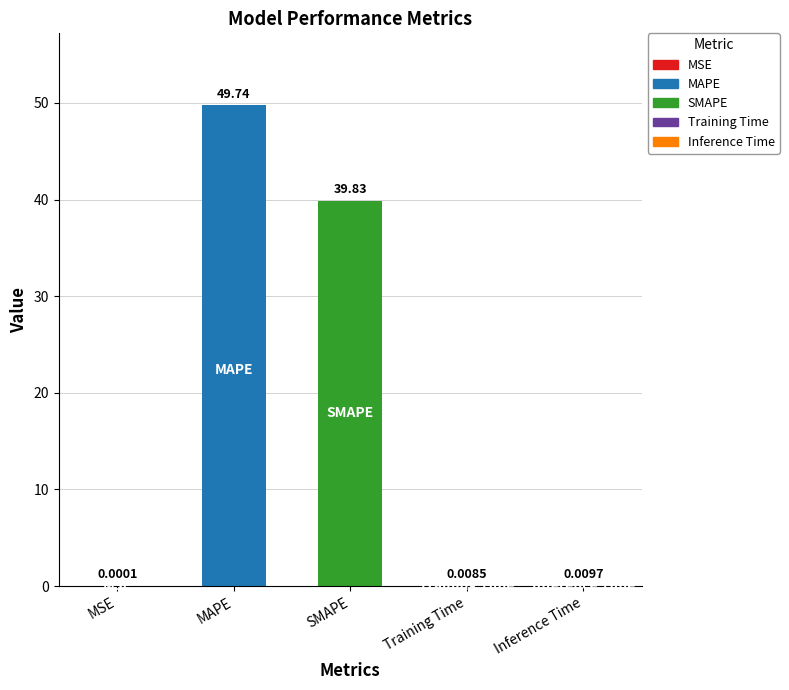

What is the label of the 3rd bar from the right?

SMAPE